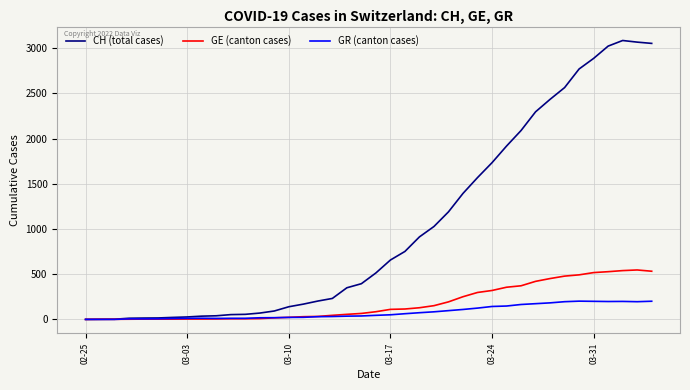

Rank the series by their maximum value, from lowest to highest.

GR (canton cases), GE (canton cases), CH (total cases)